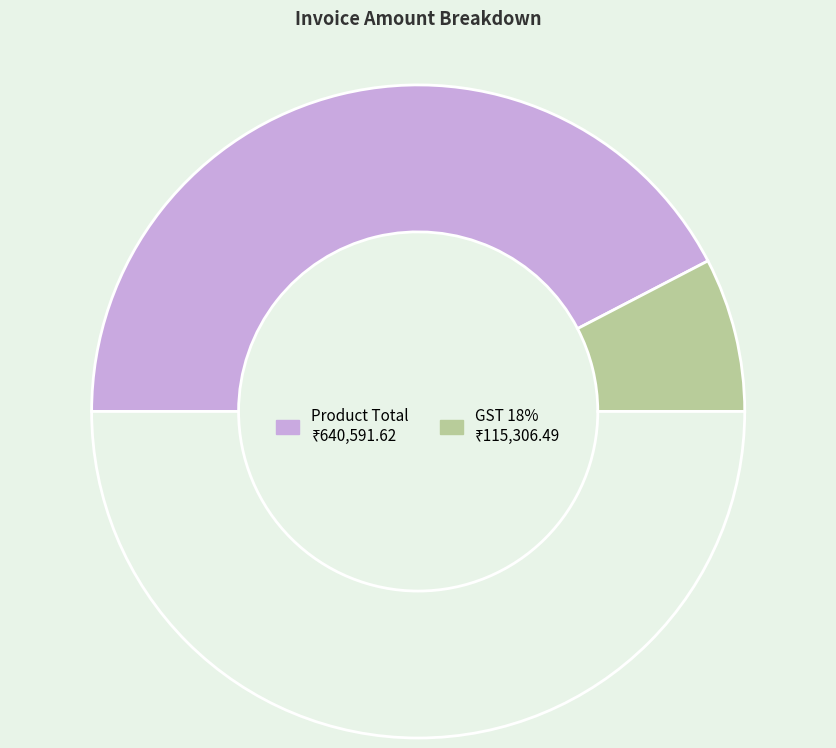

Count the number of slices in the pie.

3